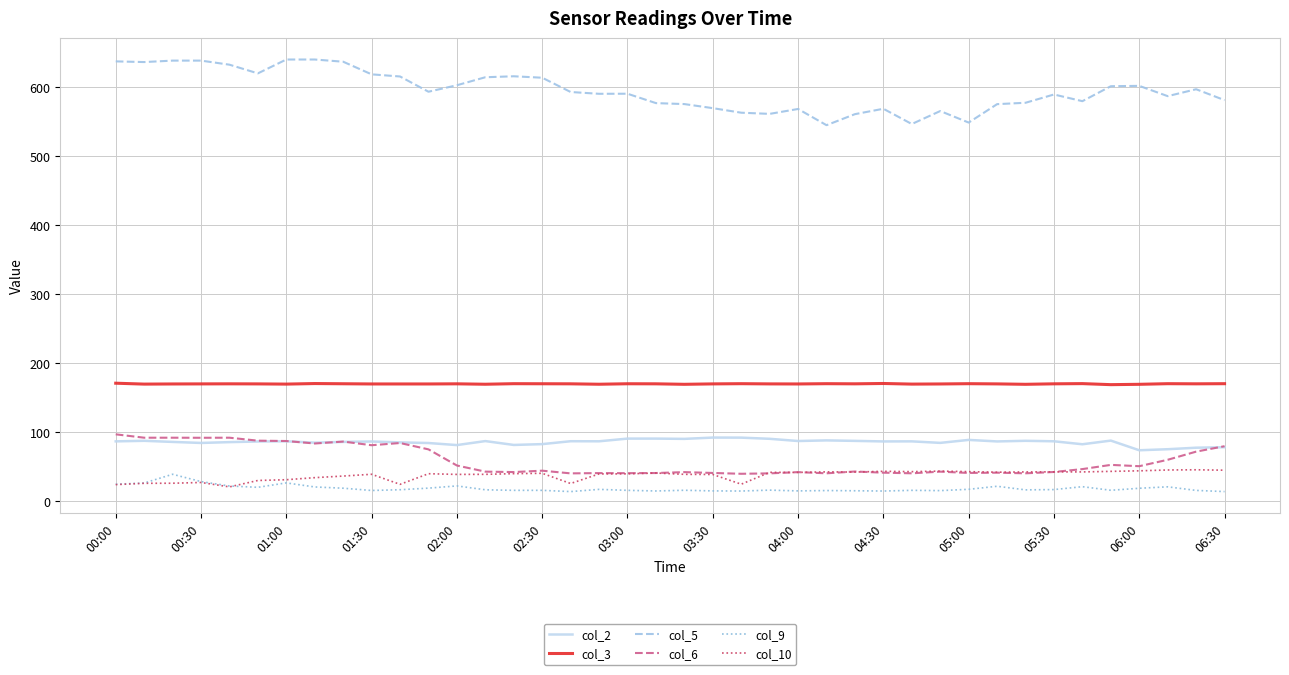

At how many categories does at least one series exceed 257?

40